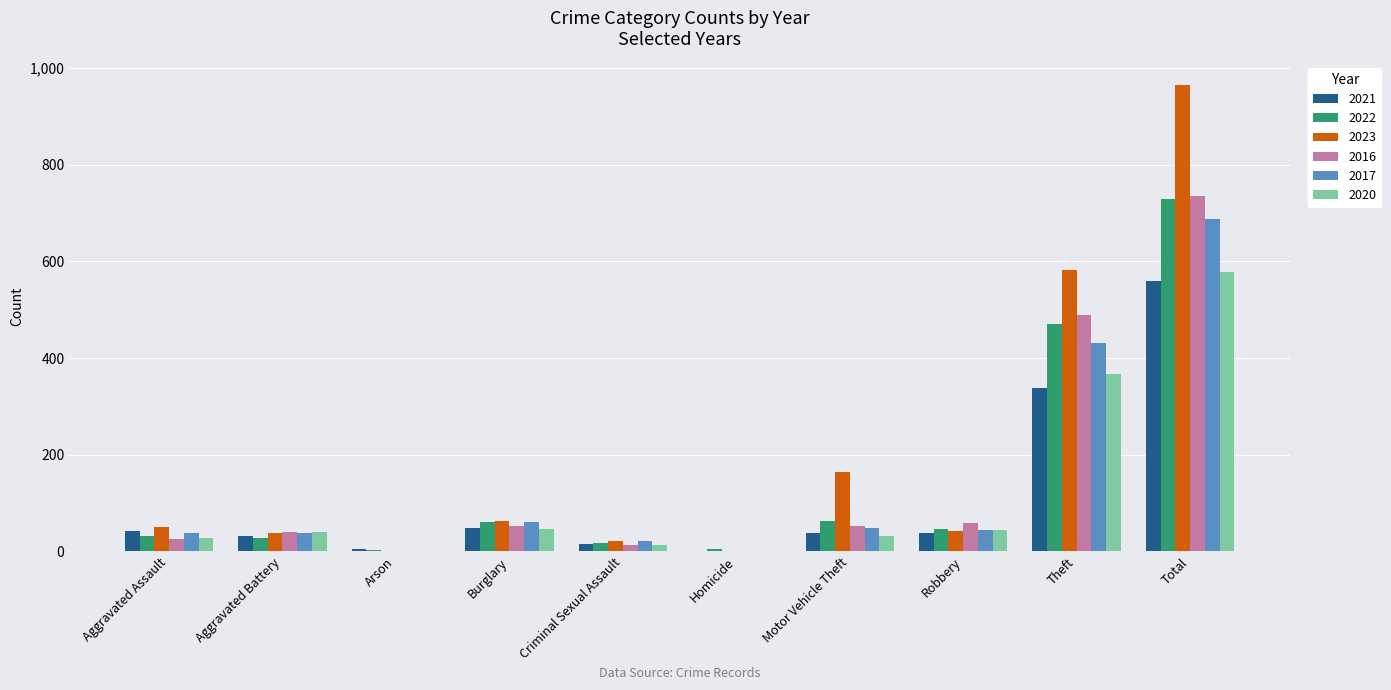

Which series has the largest range (max minus min)?

2023